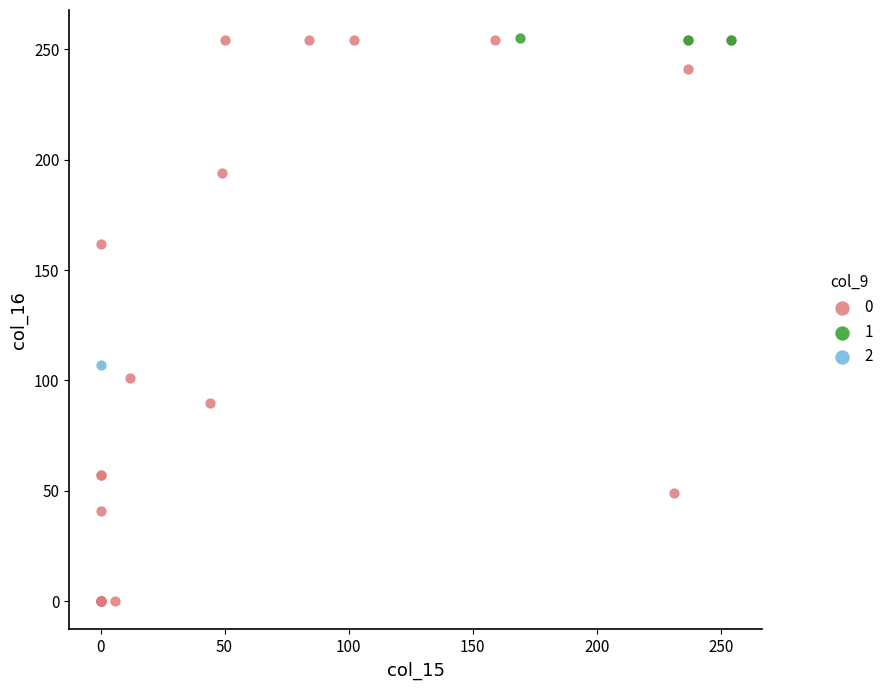

Which series contains the lowest Y value?

0